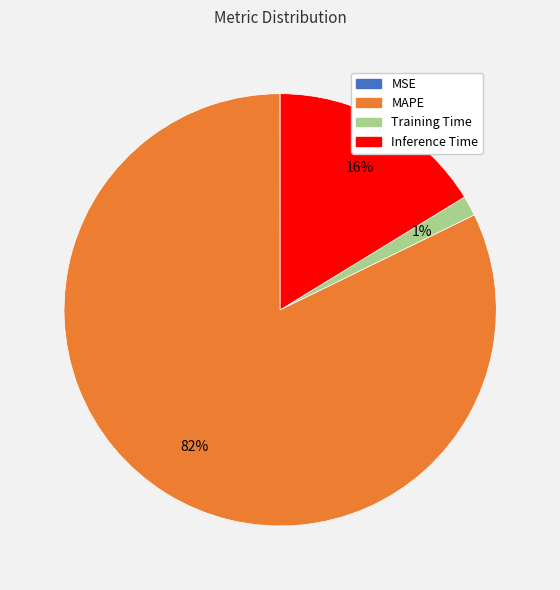

To the nearest percent, what is the average slice percentage?

25%